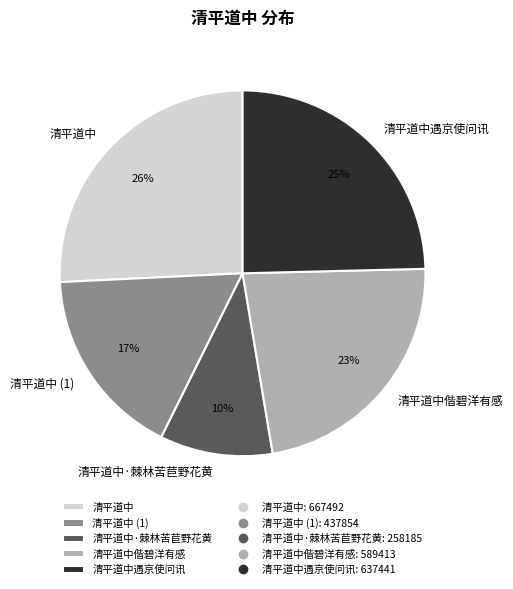

Is the sum of 清平道中·棘林苦苣野花黄 and 清平道中偕碧洋有感 greater than half?

No